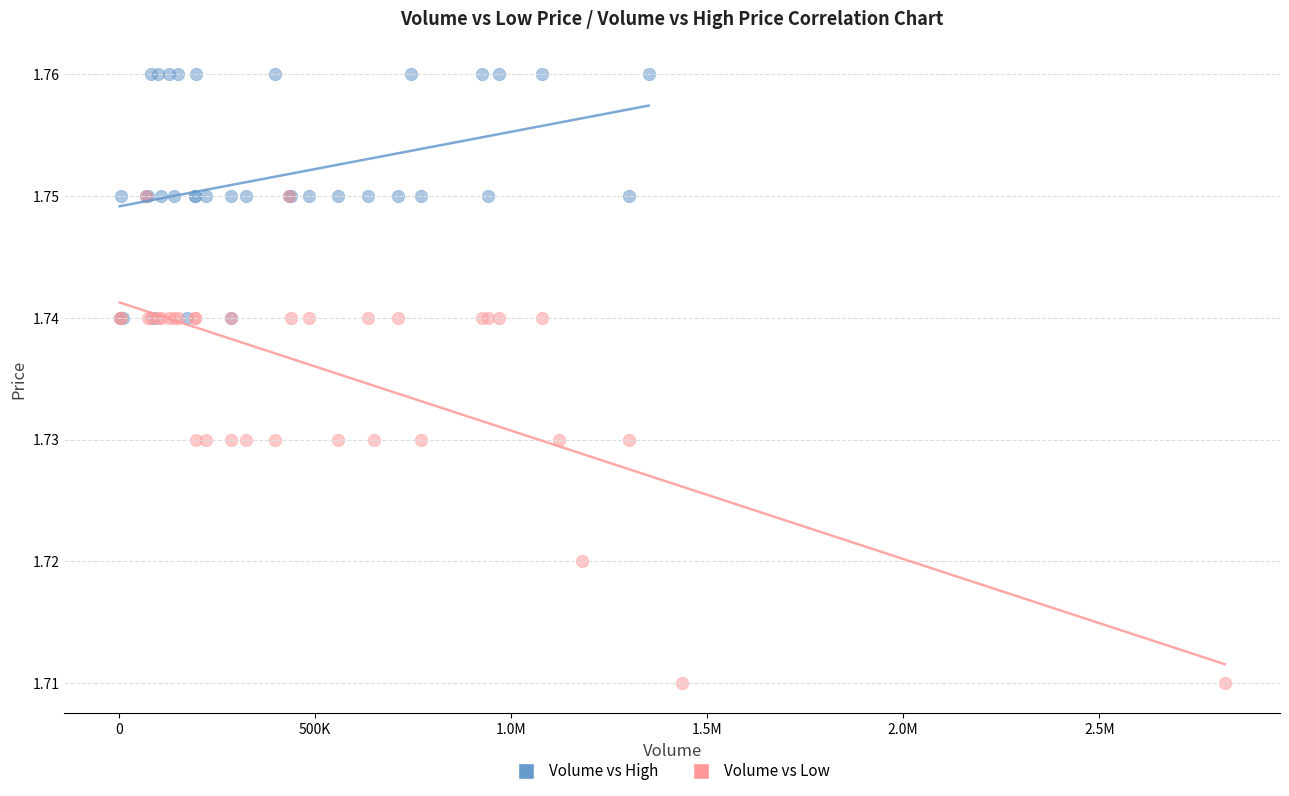

Which series contains the lowest Y value?

Volume vs Low